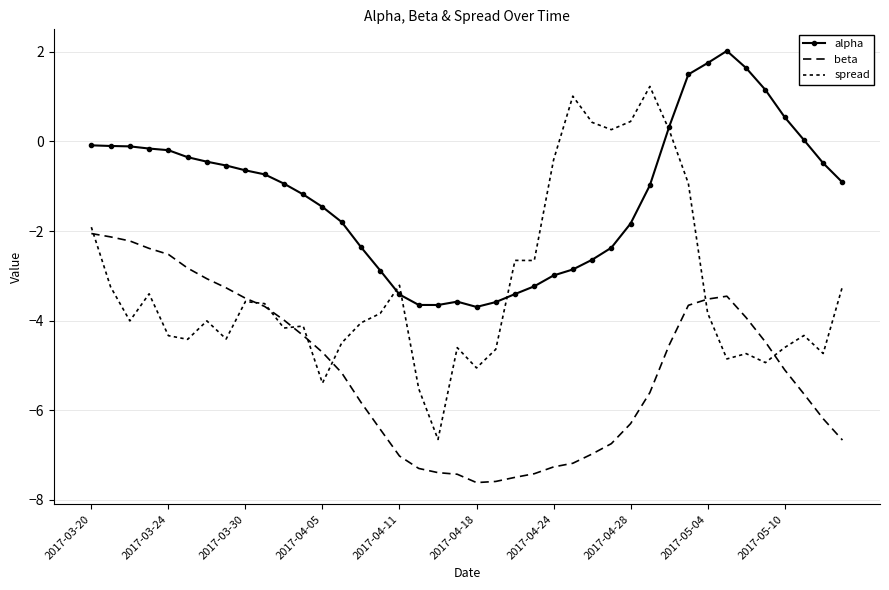

At which label does beta first exceed -5?

2017-03-20